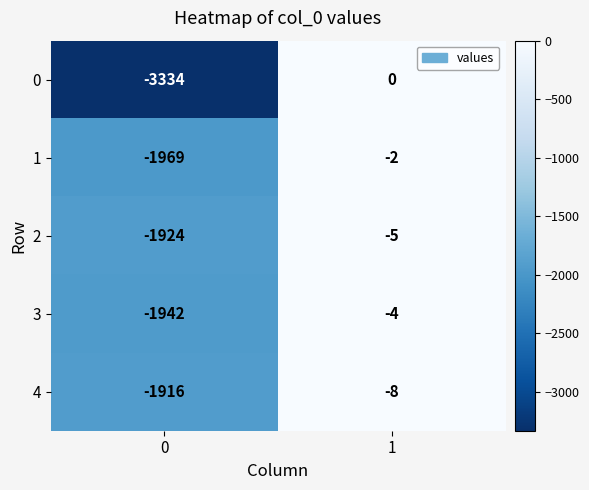

How many data points in 4 are less than -8?

1